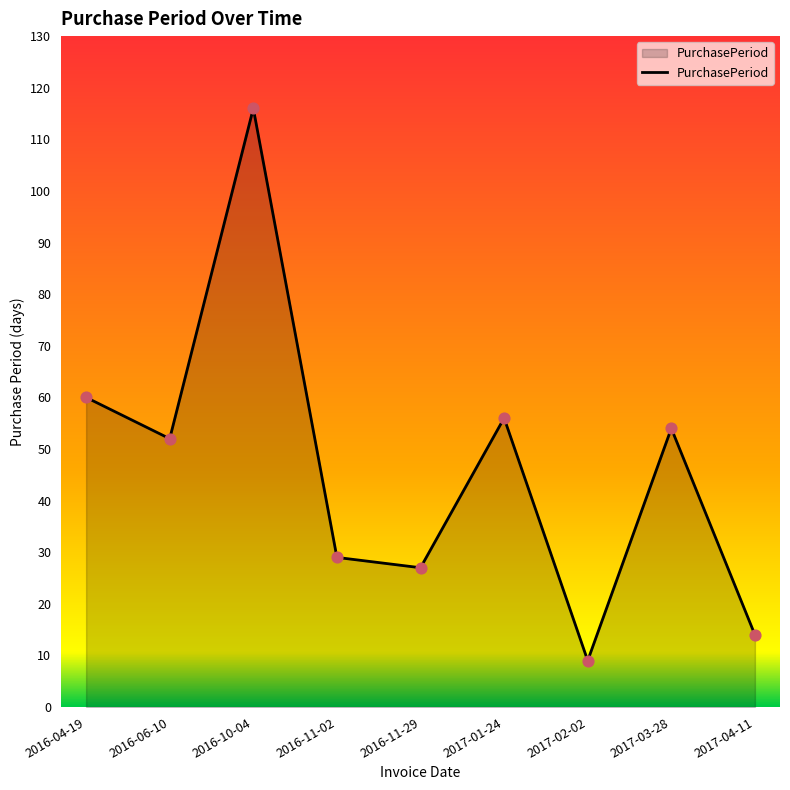

What is the change in value from 2016-04-19 to 2016-11-29?

-33